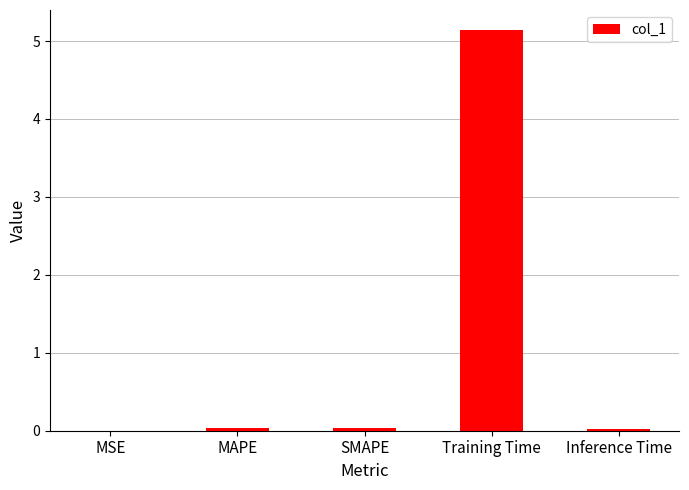

Is it true that the value at MAPE is 0.0?

True